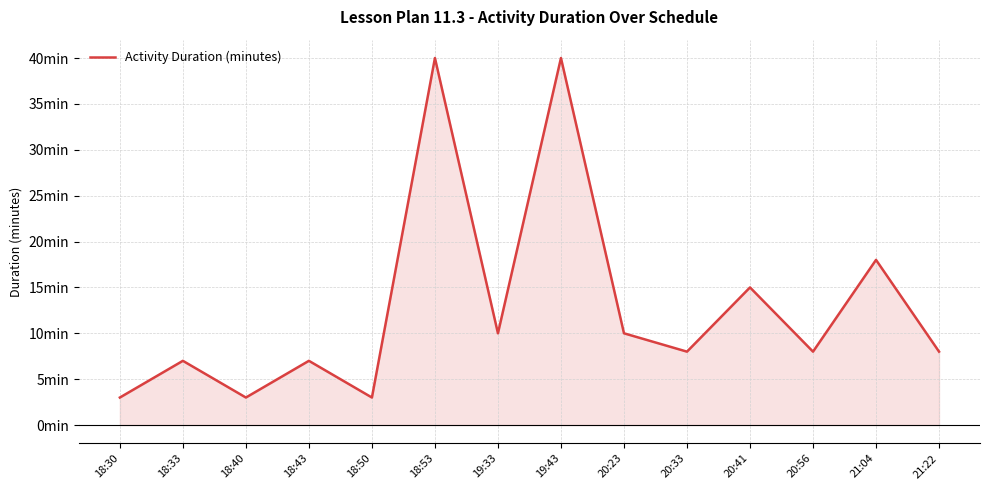

Where is the first local maximum?

18:33